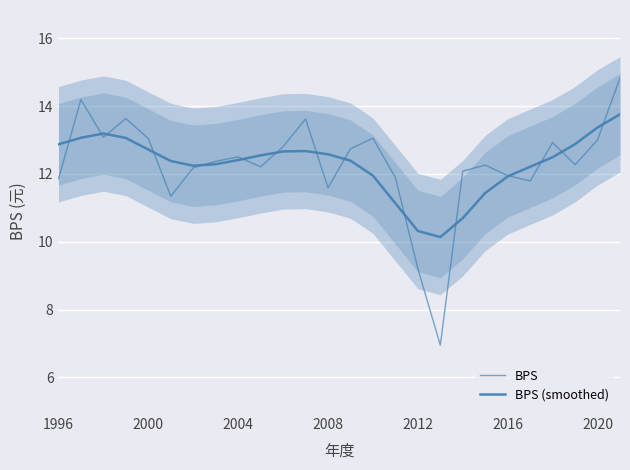

How many intersections are there between BPS and BPS (smoothed)?

15